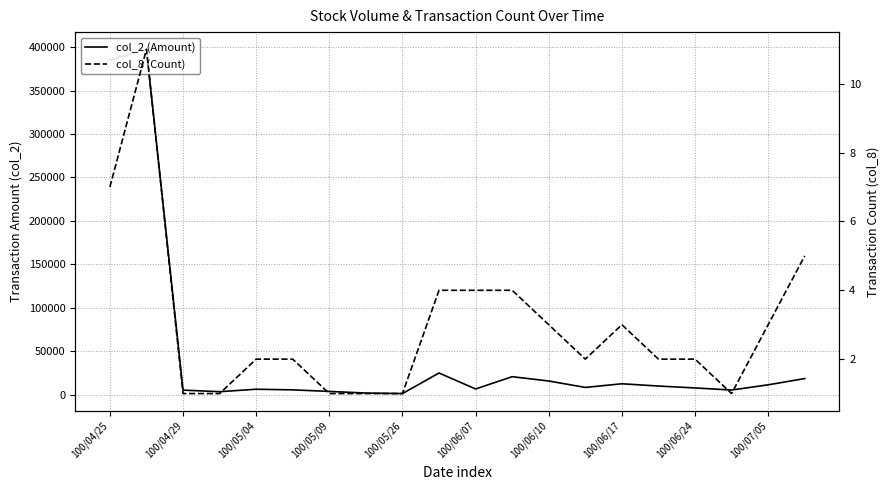

True or false: col_8 (Count) and col_2 (Amount) cross at least once.

False